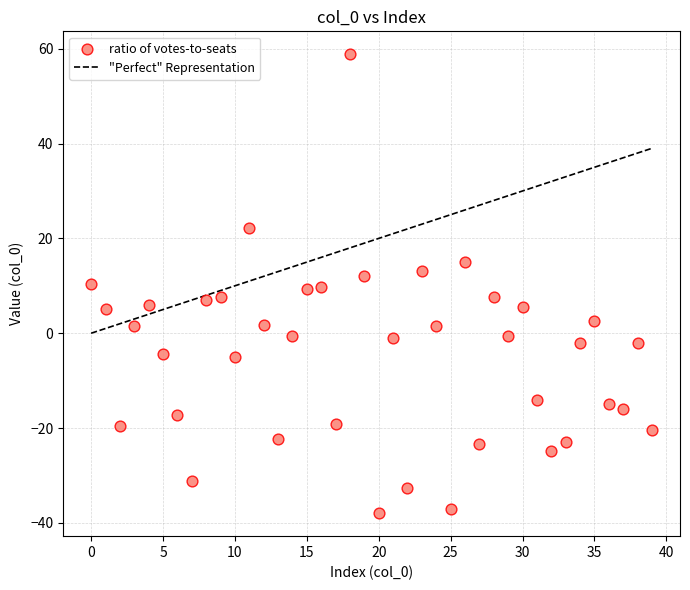

What is the range of Y values (max minus min)?

96.8